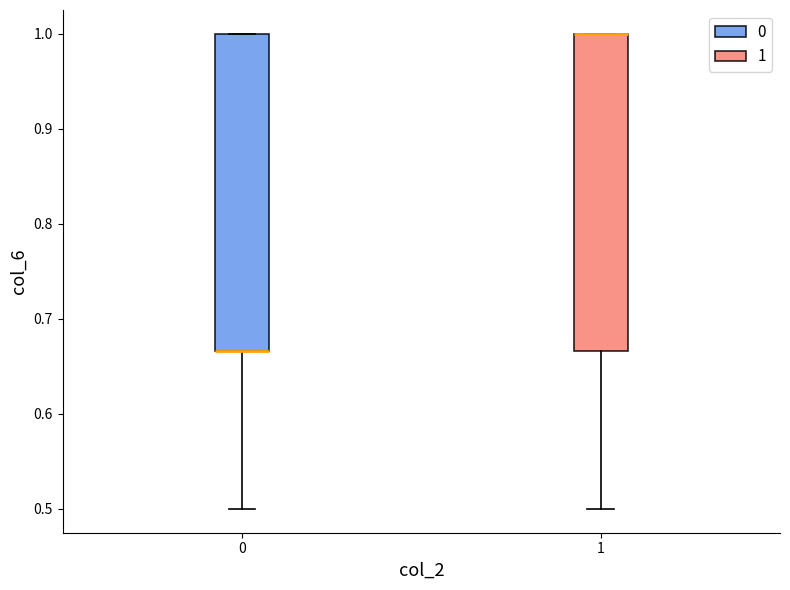

Reading left to right, read every box against the y-axis: the position of its median line, the range the box covers, and the ends of its whiskers. The values are not printed on the chart, so give them approximately, as read against the axis.

0: median 0.67 (drawn on the box's lower edge), box 0.67 to 1.00, whiskers 0.50 to 1.00
1: median 1.00 (drawn on the box's upper edge), box 0.67 to 1.00, whiskers 0.50 to 1.00